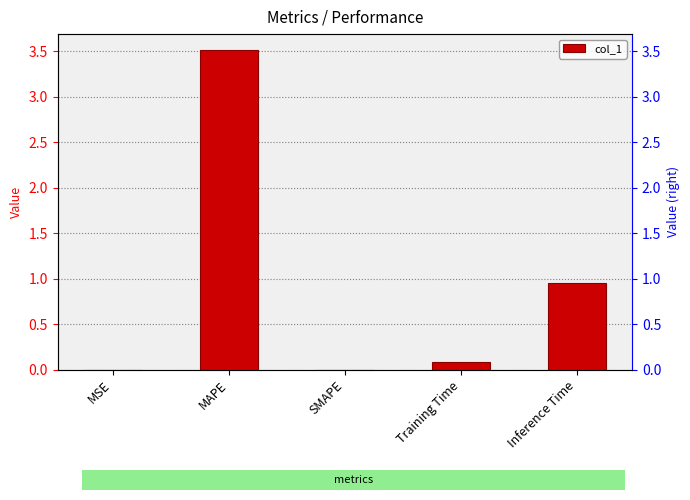

How many data points are above 0?

4